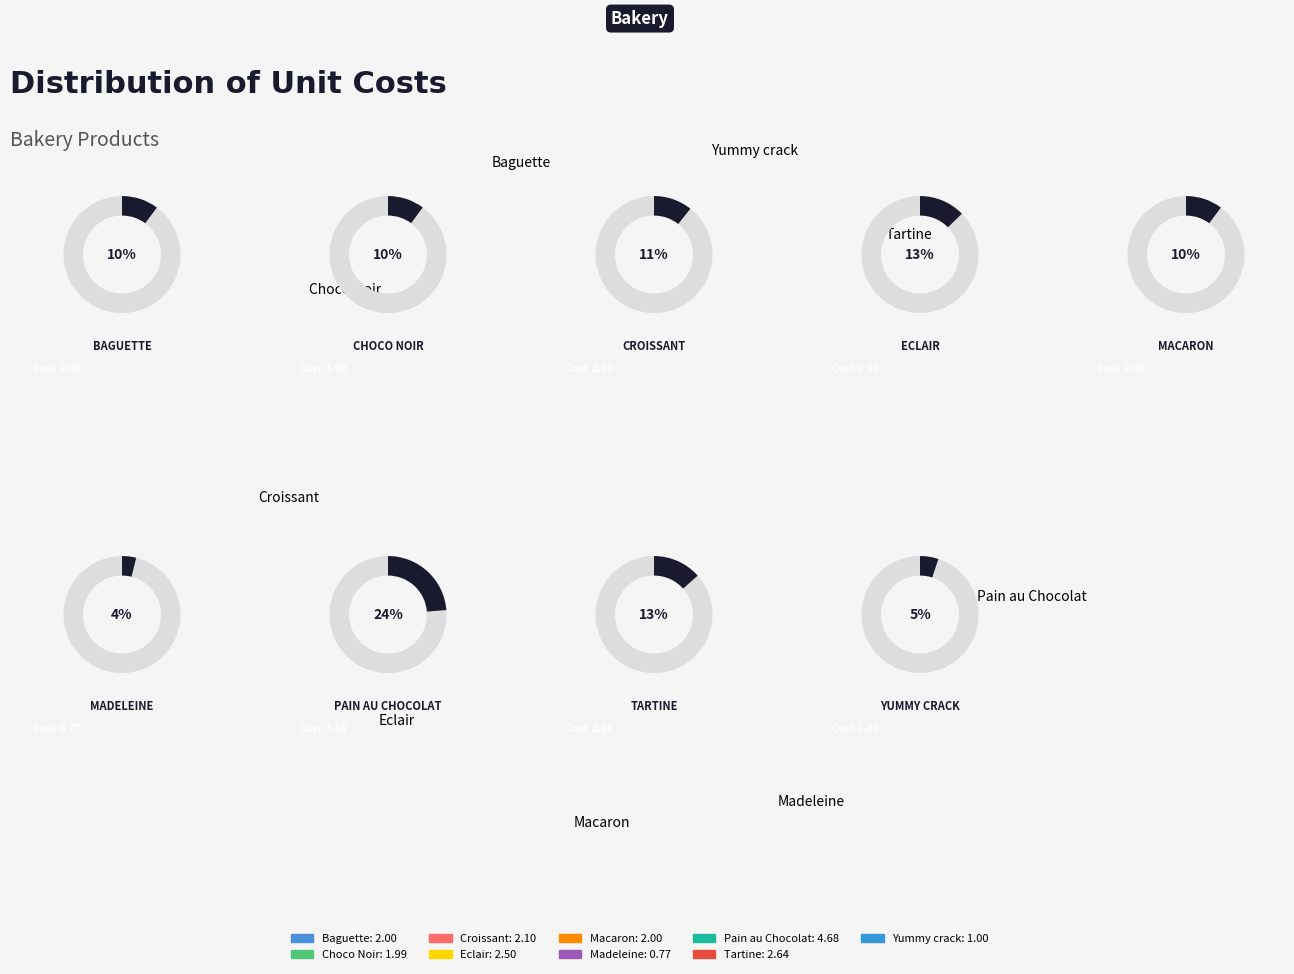

Count the number of slices in the pie.

9